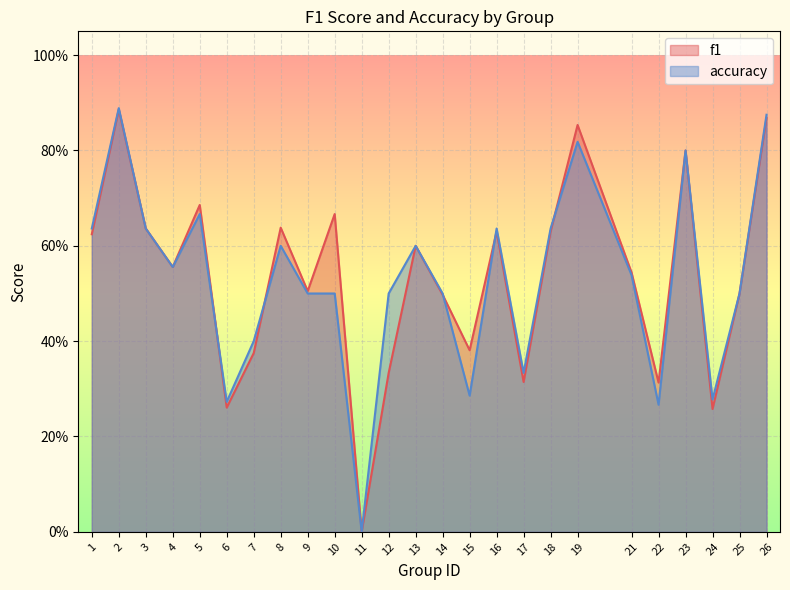

Which category has the lowest value in the f1 series?

11